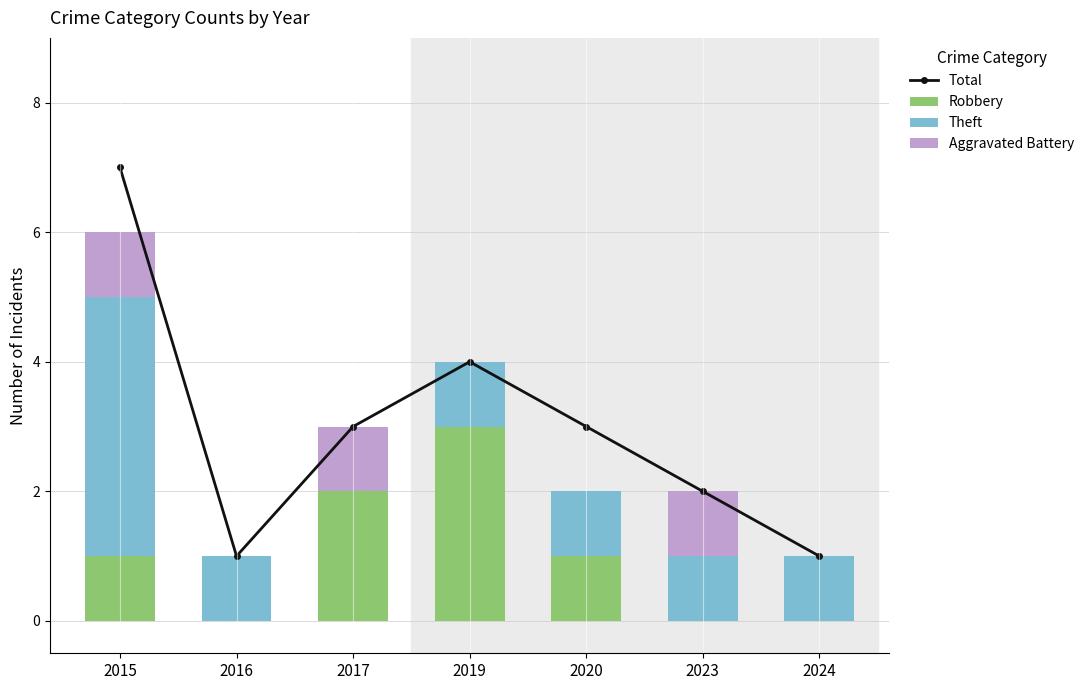

Where is Aggravated Battery nearest to the value 0?

2016